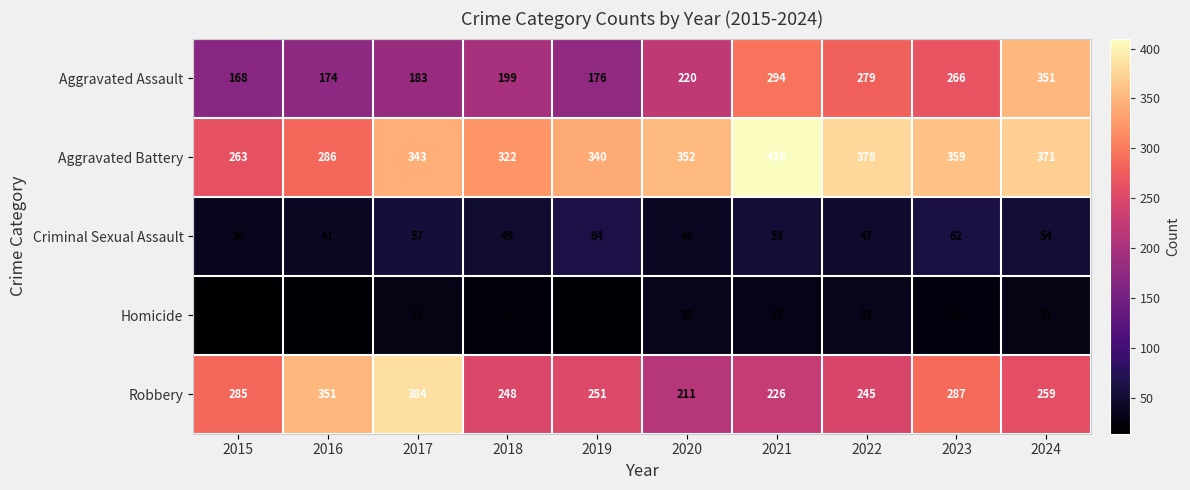

Which series has the widest spread of values?

Aggravated Assault